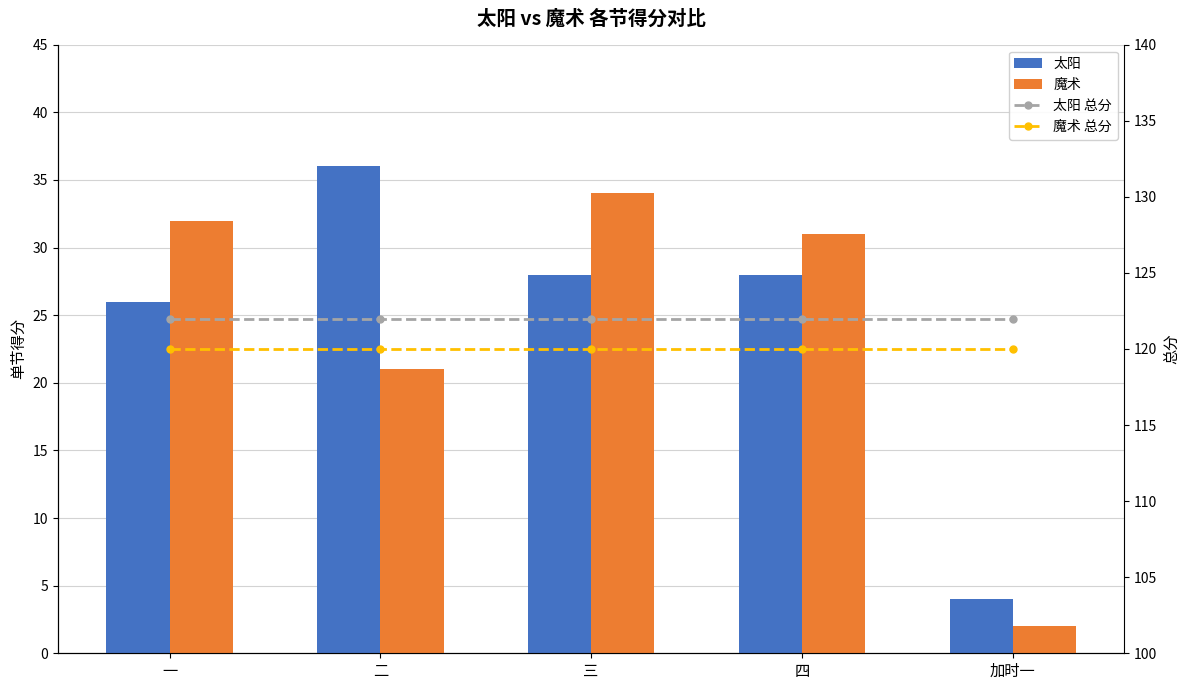

What is the maximum value shown in the chart?

122